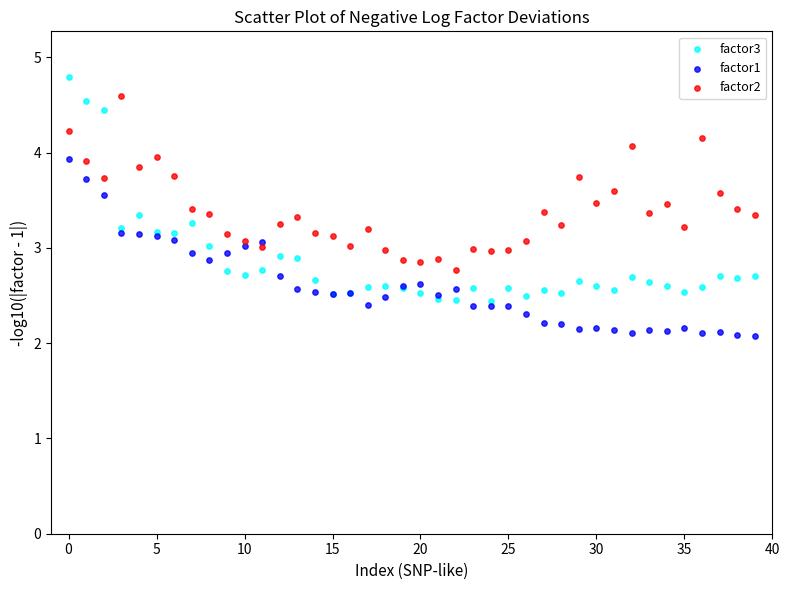

Which series contains the lowest Y value?

factor1